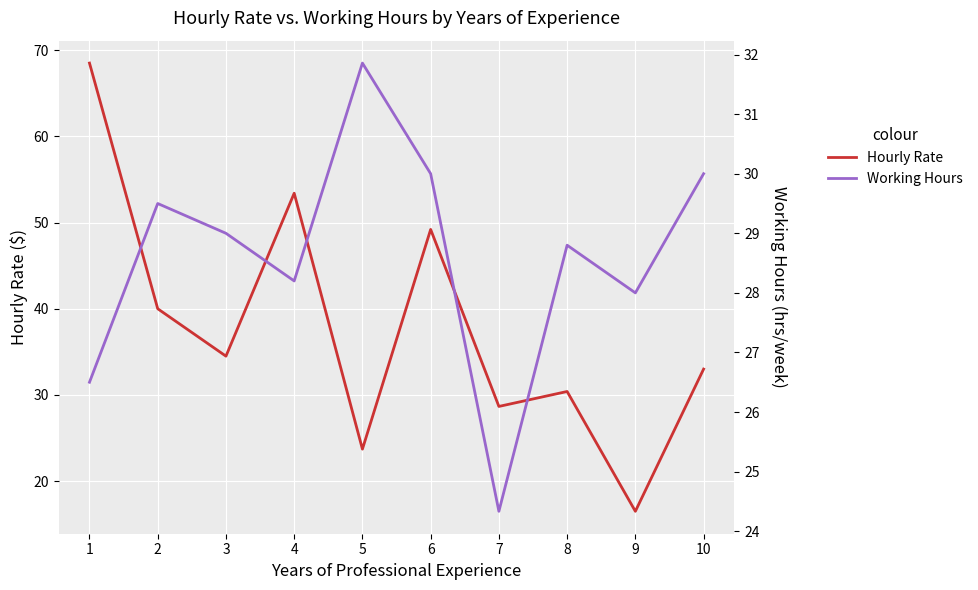

True or false: Hourly Rate and Working Hours cross at least once.

True